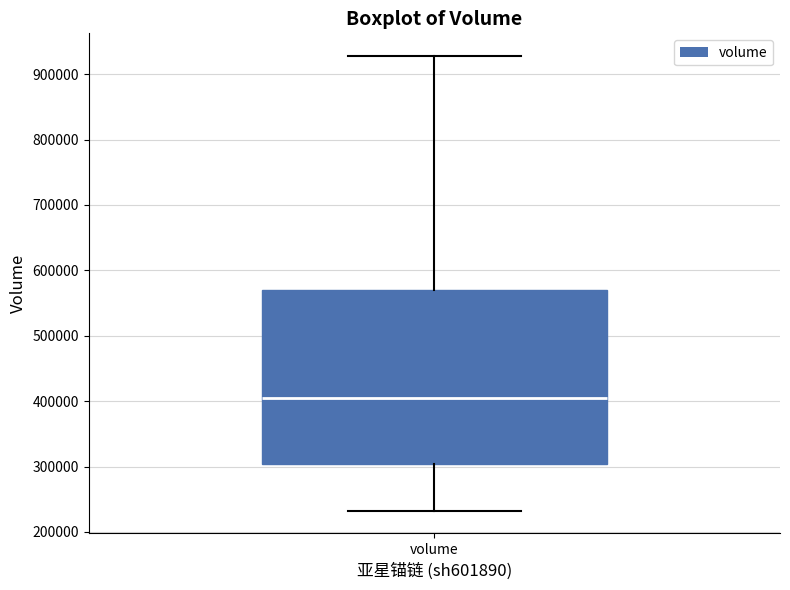

Read this box plot against the y-axis: the position of the median line, the range covered by the box, and the ends of both whiskers. The values are not printed on the chart, so give them approximately, as read against the axis.

median 400000, box 300000 to 570000, whiskers 230000 to 930000